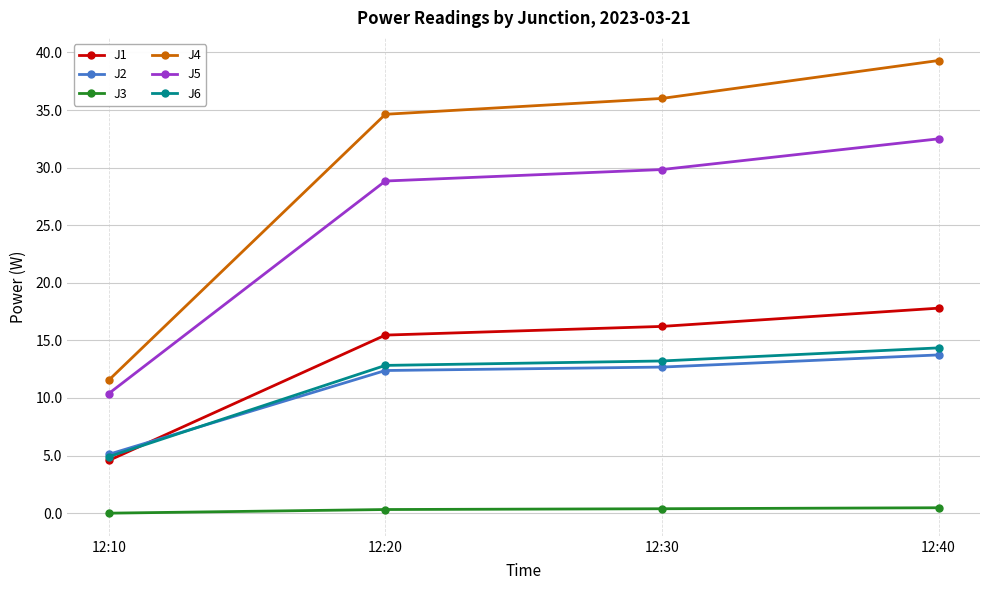

Is it true that J5 equals 15.4 at 12:30?

False